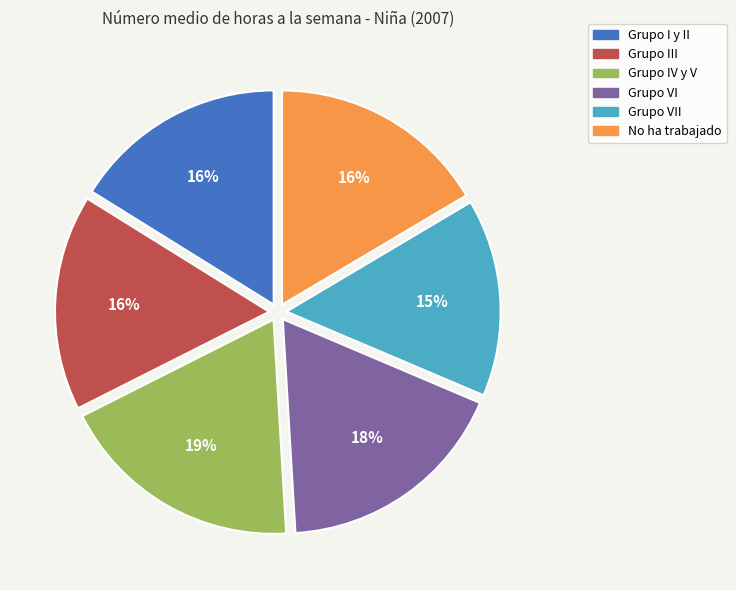

Is there any slice that represents more than half of the pie?

No